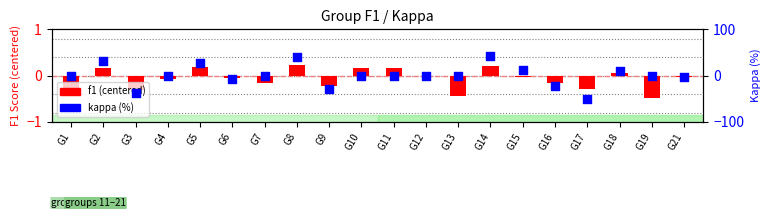

What is the total value across all series at G14?

43.1